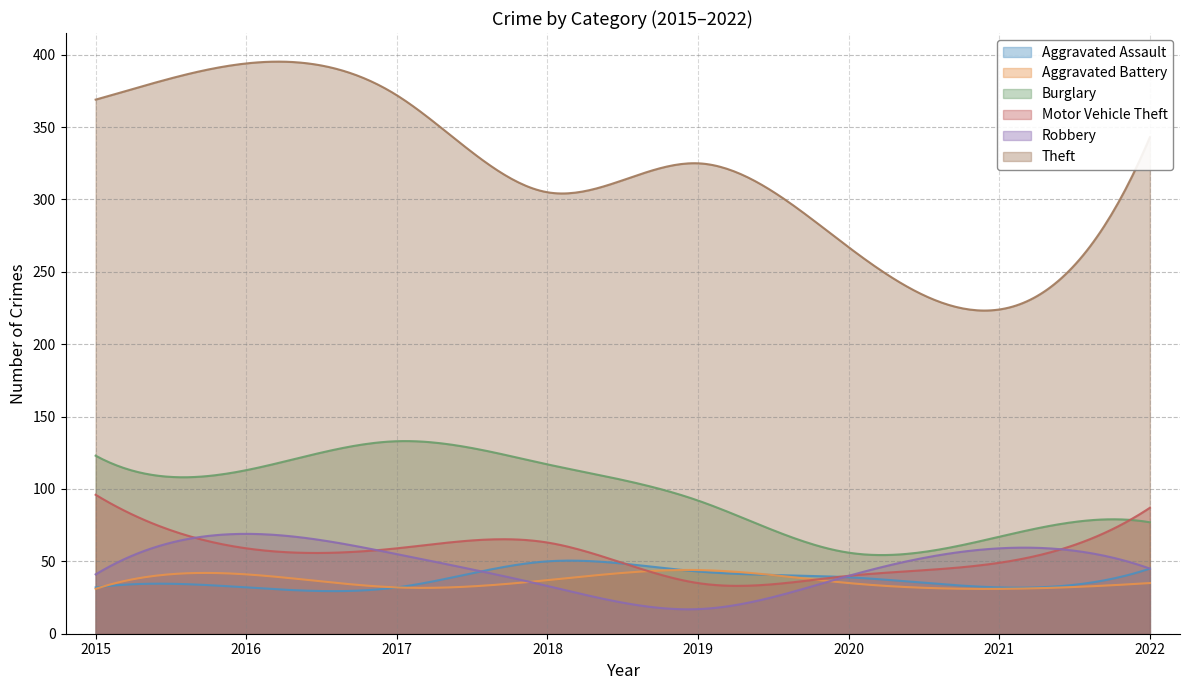

What is the value of the Burglary point at the 2nd from the left?

113